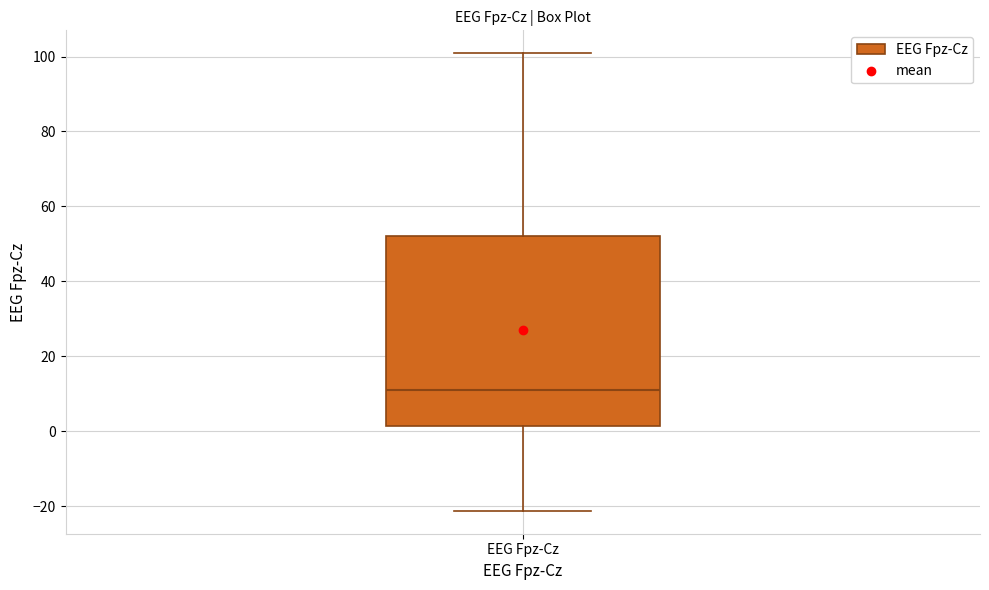

Where does the upper whisker of the box for EEG Fpz-Cz end on the y-axis? The values are not printed on the chart, so give them approximately, as read against the axis.

100